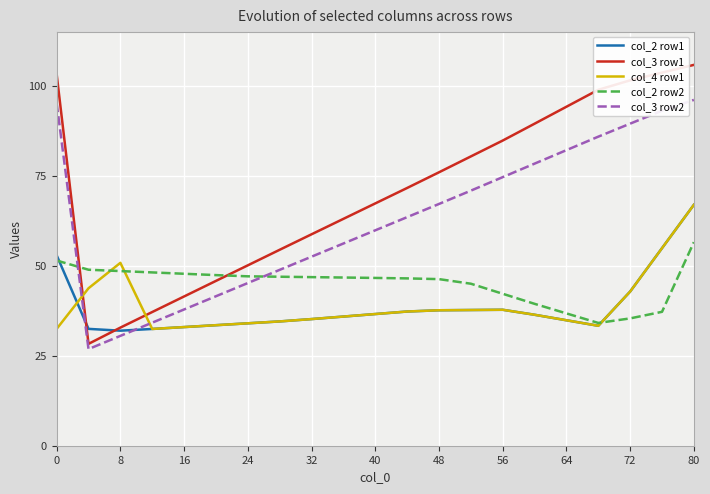

Which series ends up on top after the final intersection of col_2 row2 and col_4 row1?

col_4 row1